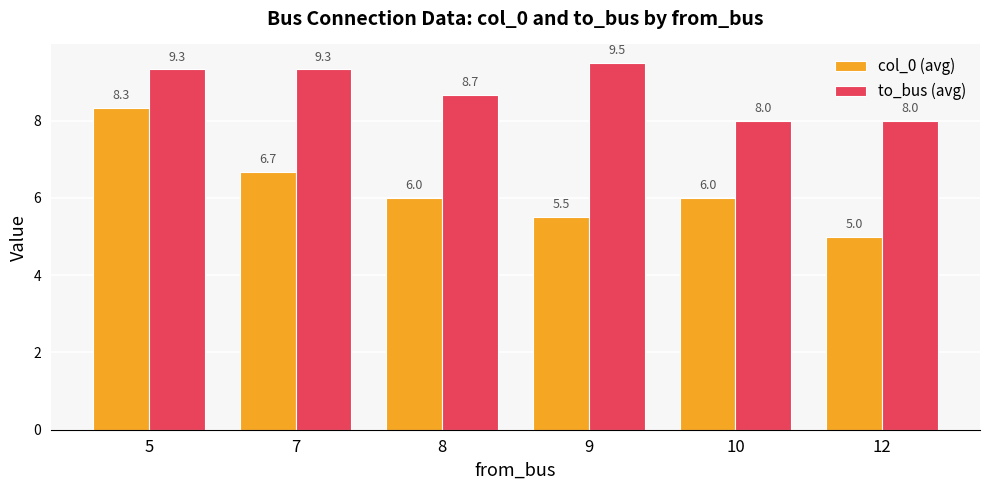

How many to_bus (avg) values are between 8 and 9?

3